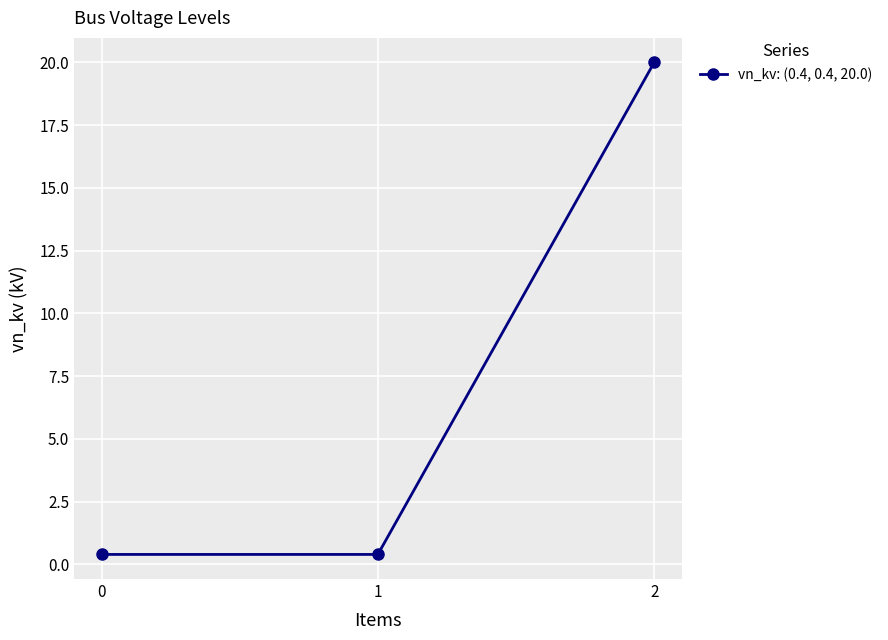

At which category does the chart reach its peak across all series?

2